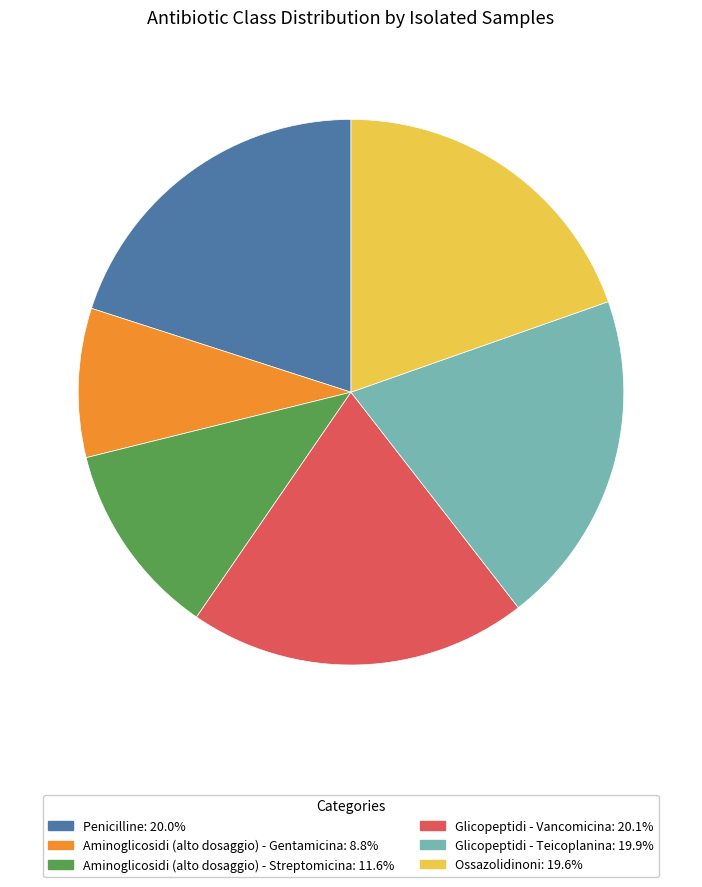

Count the number of slices in the pie.

6